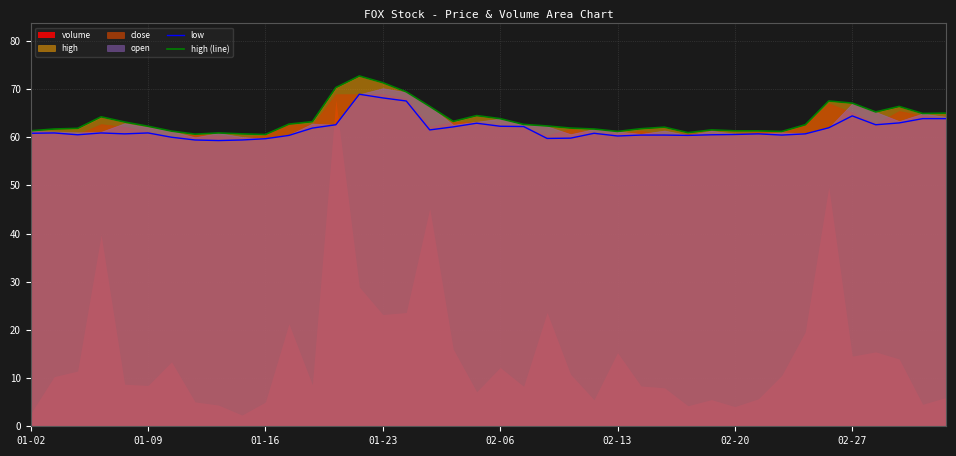

How many data points in low are less than 60?

7